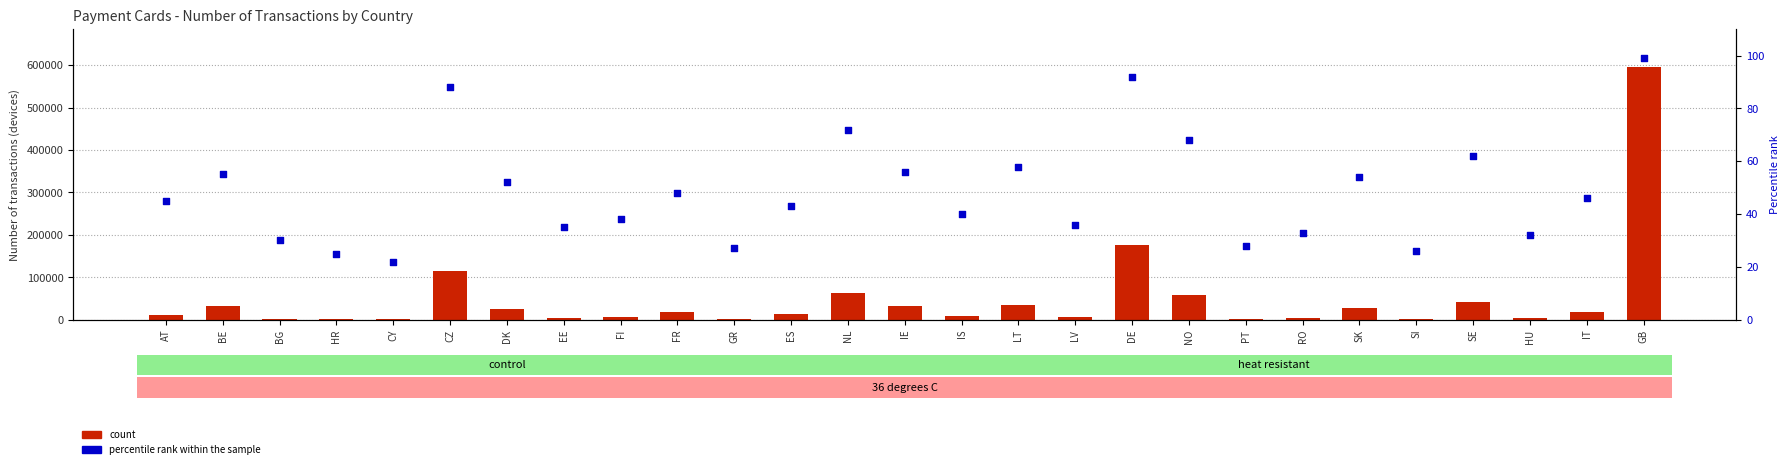

Which series contains the highest Y value?

count